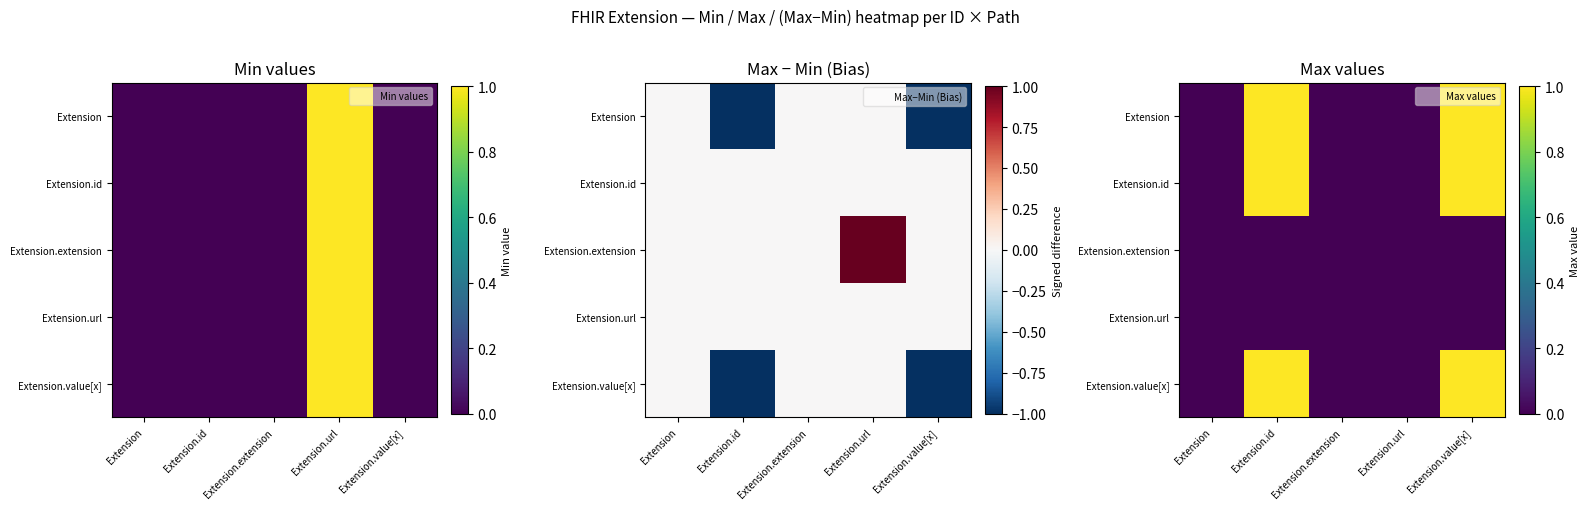

Count the number of categories in the chart.

5